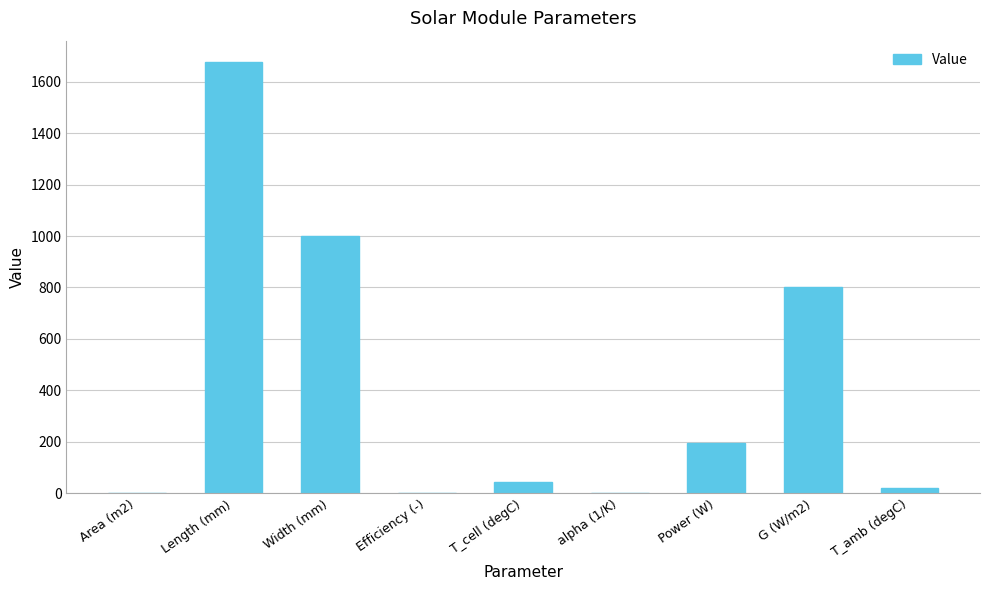

Are the bars horizontal?

No